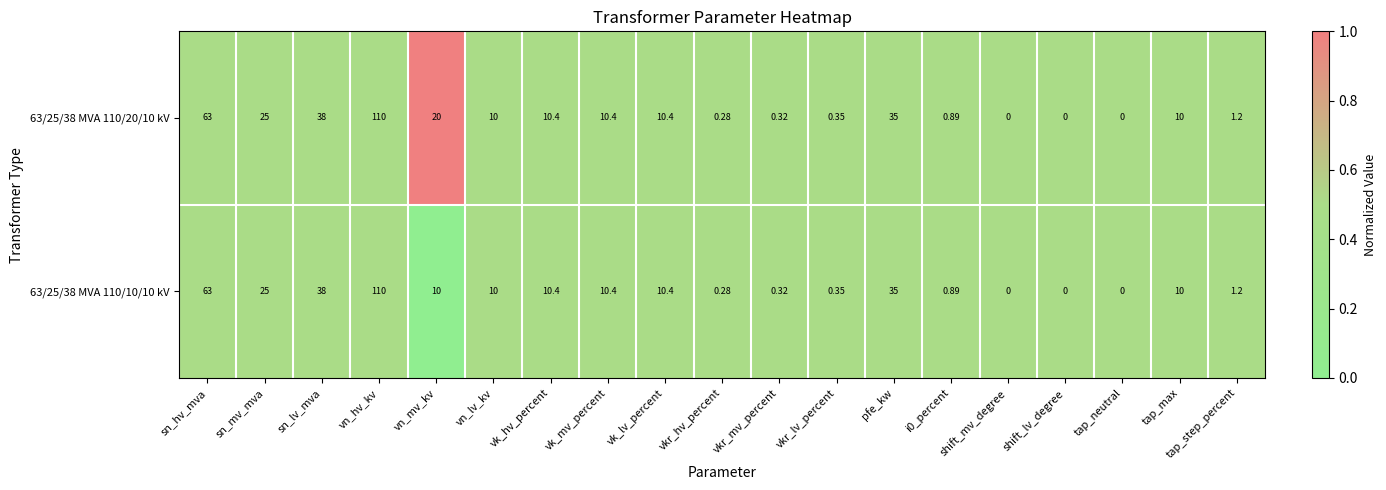

Which category has the highest value in the 63/25/38 MVA 110/20/10 kV series?

vn_hv_kv